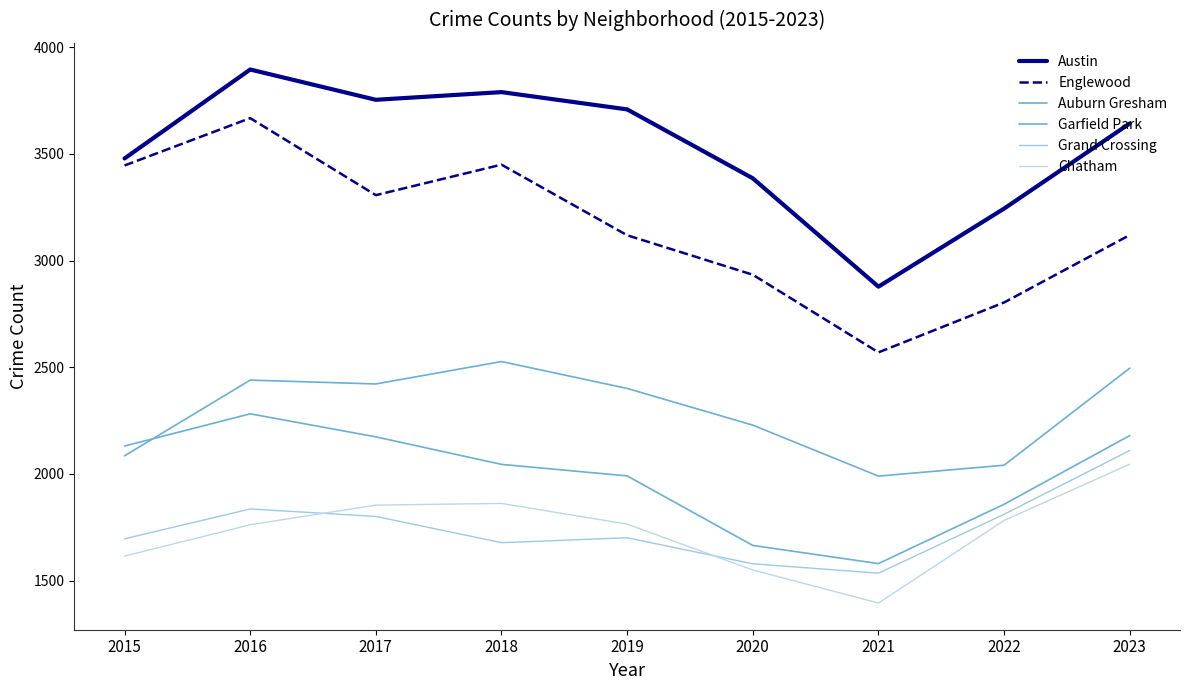

Which series has the largest range (max minus min)?

Englewood